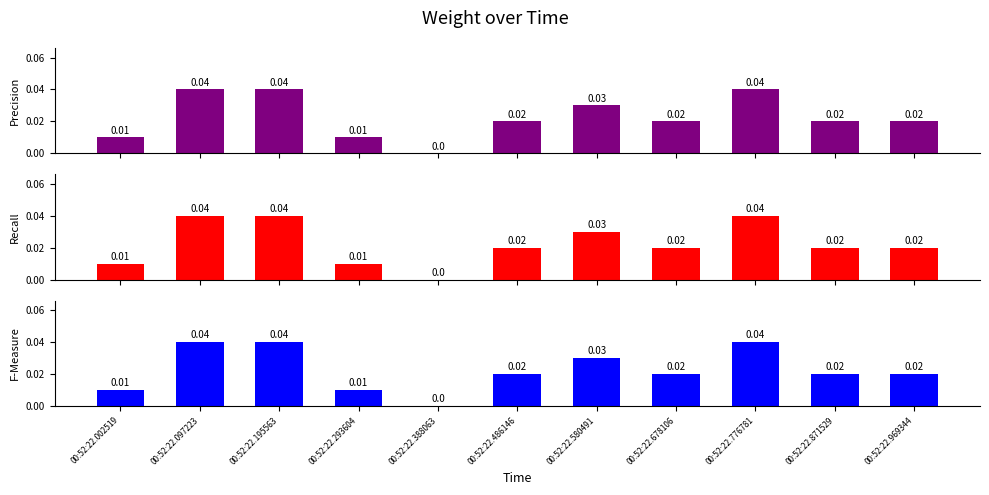

How many categories are shown in the chart?

11